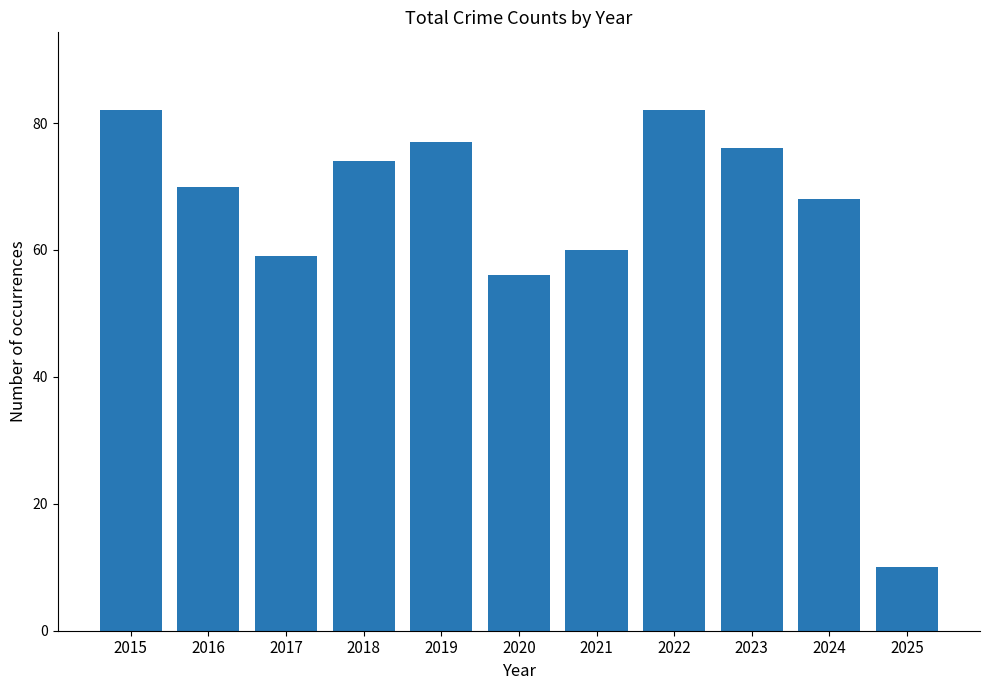

The chart shows a value of 98 at 2018. True or false?

False